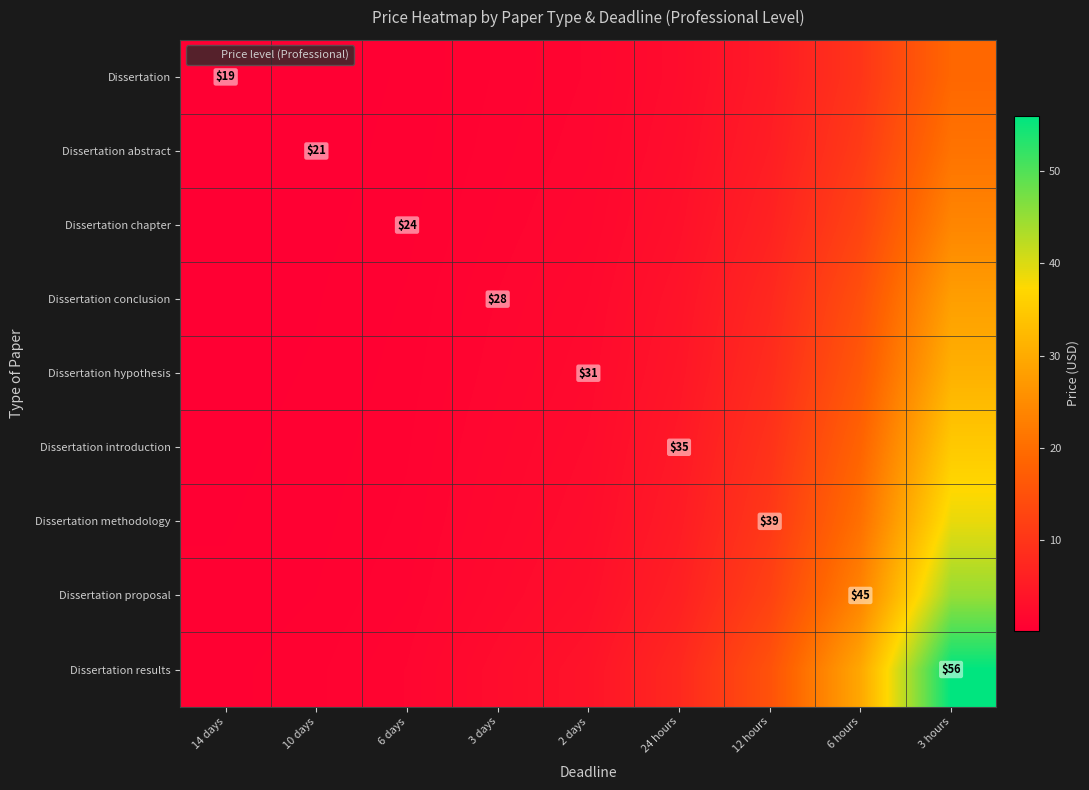

What is the difference between the maximum and minimum values in the Dissertation hypothesis series?

30.7